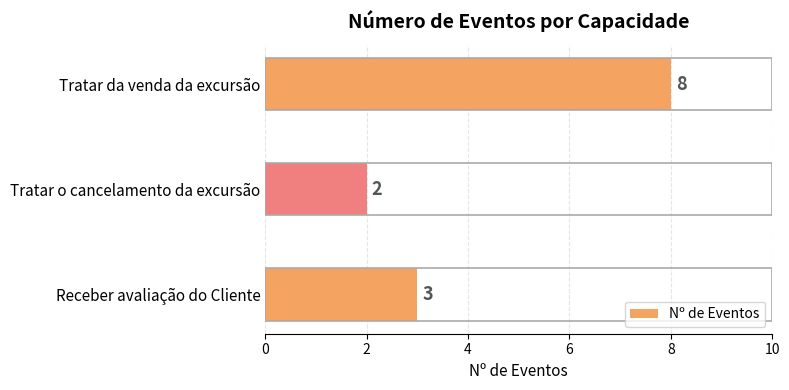

What is the average value?

4